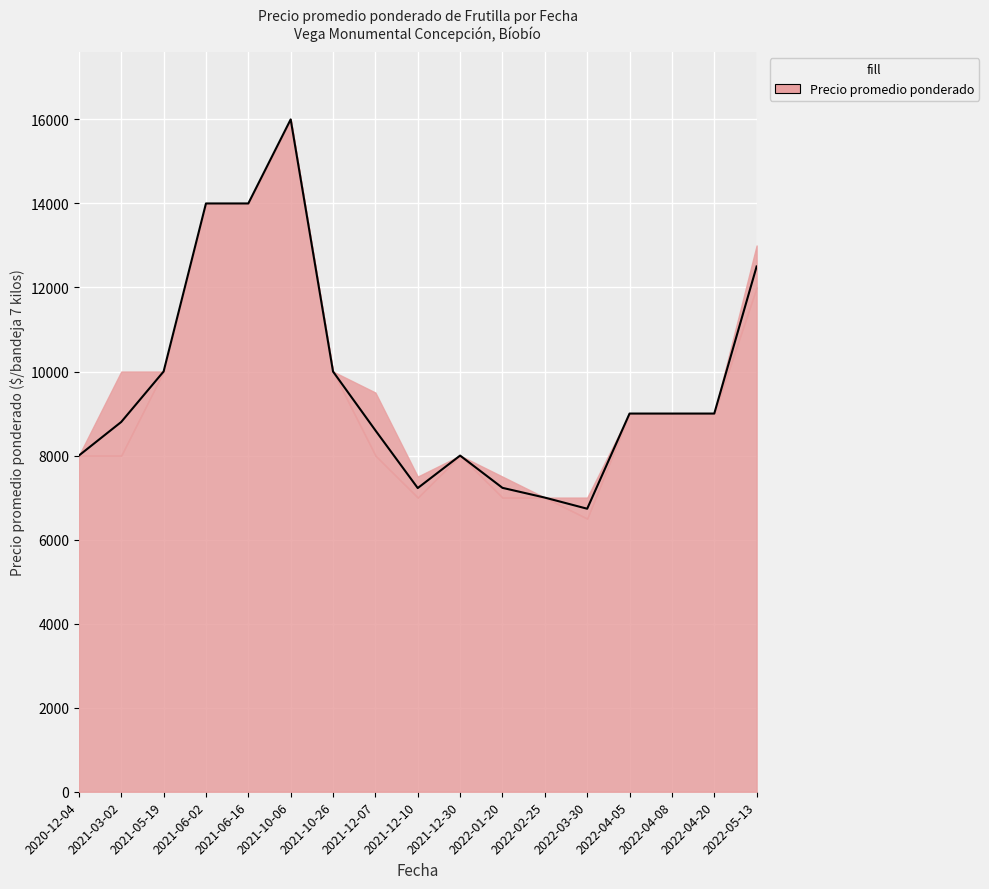

List the labels in order of value, largest first.

2021-10-06, 2021-06-02, 2021-06-16, 2022-05-13, 2021-05-19, 2021-10-26, 2022-04-05, 2022-04-08, 2022-04-20, 2021-03-02, 2021-12-07, 2020-12-04, 2021-12-30, 2022-01-20, 2021-12-10, 2022-02-25, 2022-03-30